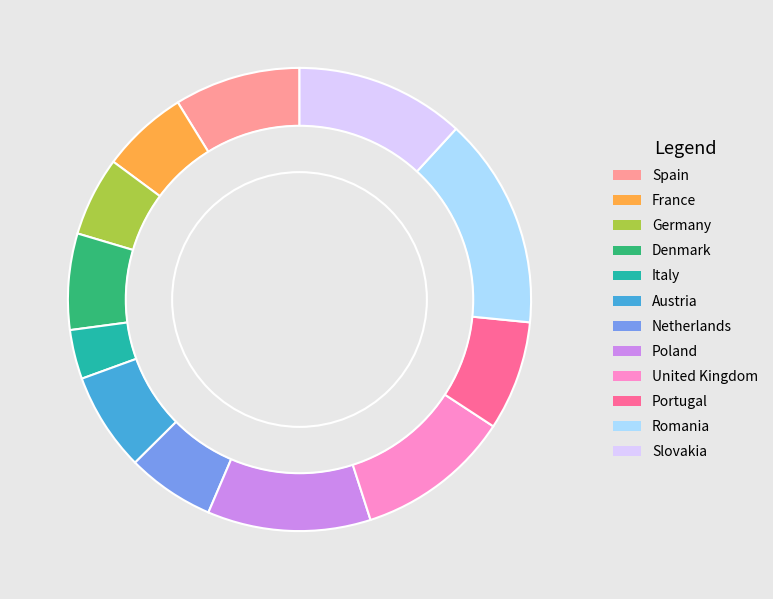

What is the largest slice in the pie chart?

Romania